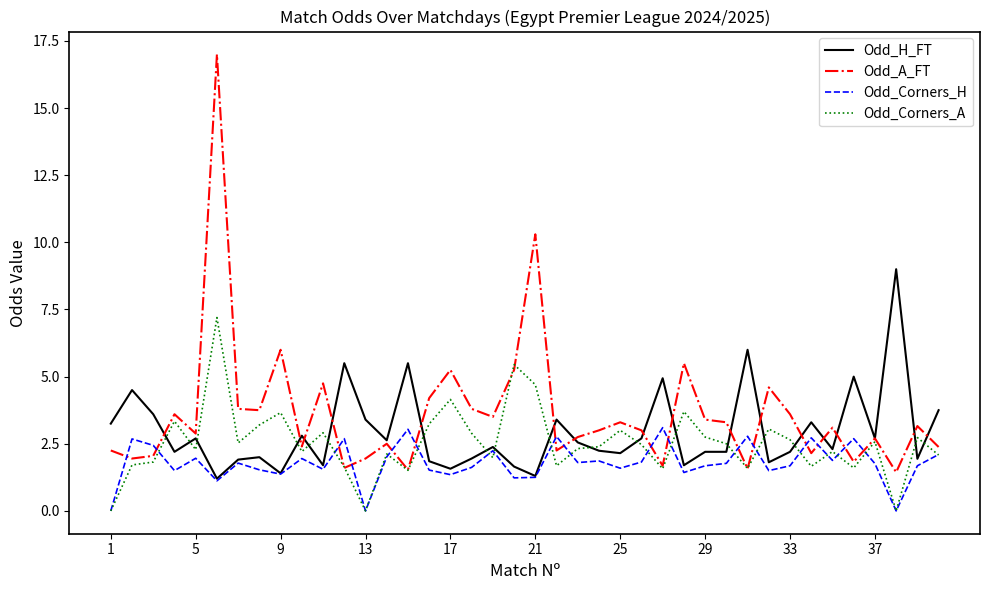

Count the number of categories in the chart.

40